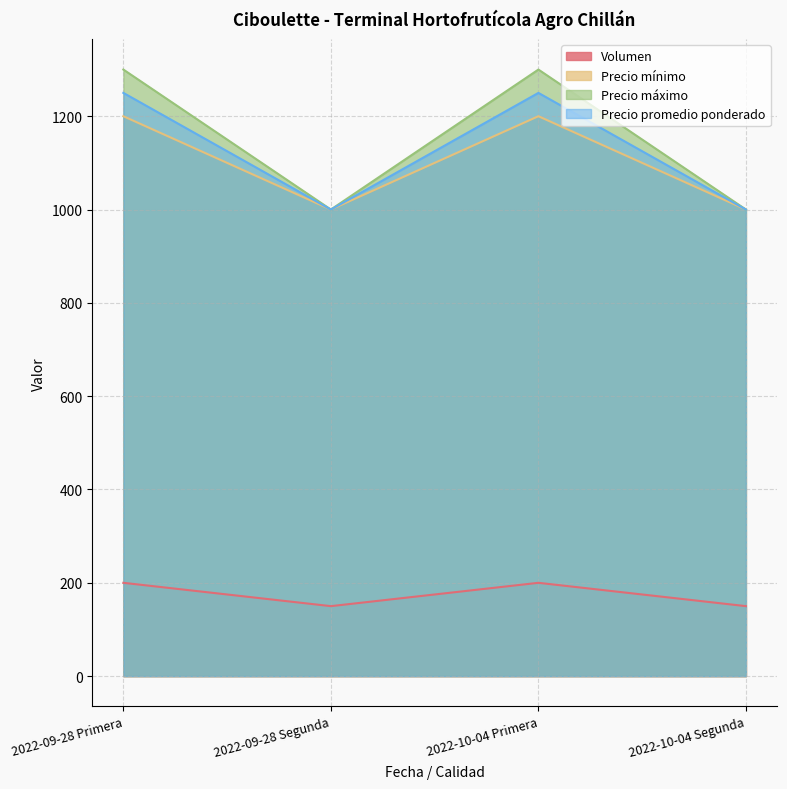

What is the difference between the Volumen values at 2022-09-28 Primera and 2022-09-28 Segunda?

50